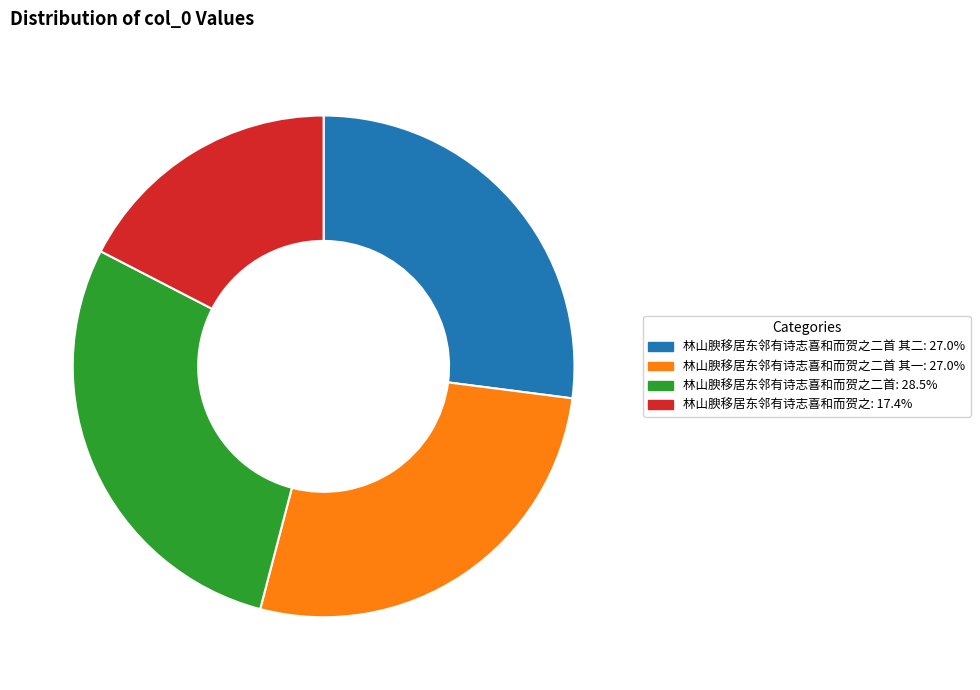

Is 林山腴移居东邻有诗志喜和而贺之二首 其一: 27.0% the majority of the pie?

No